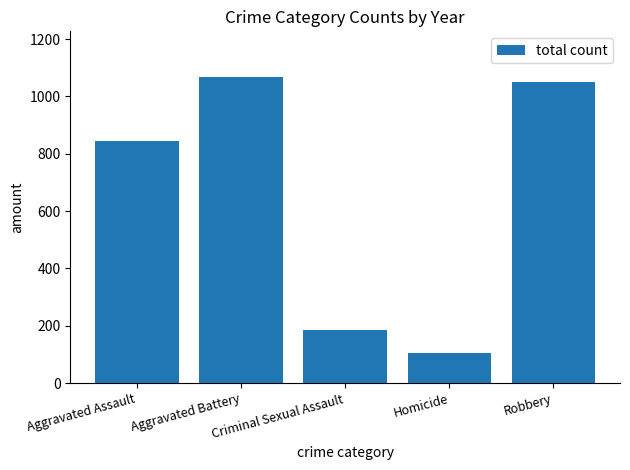

Rank the categories by value from highest to lowest.

Aggravated Battery, Robbery, Aggravated Assault, Criminal Sexual Assault, Homicide